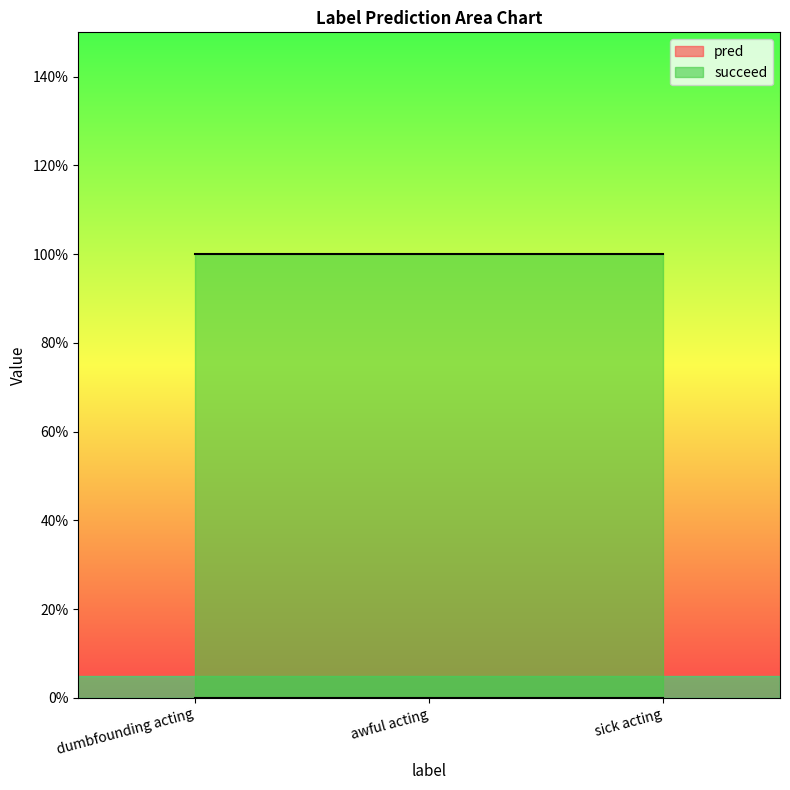

What is the spread (max minus min) of values at dumbfounding acting?

1